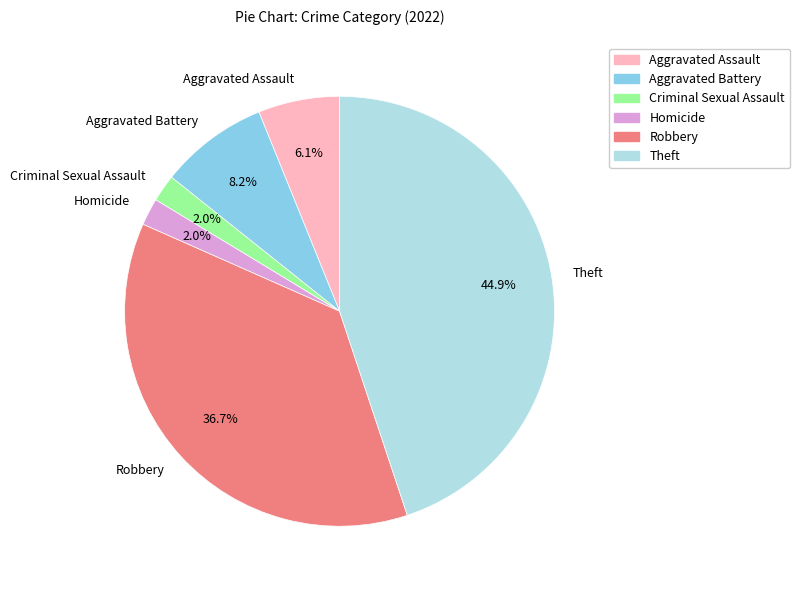

Combined, what portion of the pie is Aggravated Battery and Robbery?

44.9%